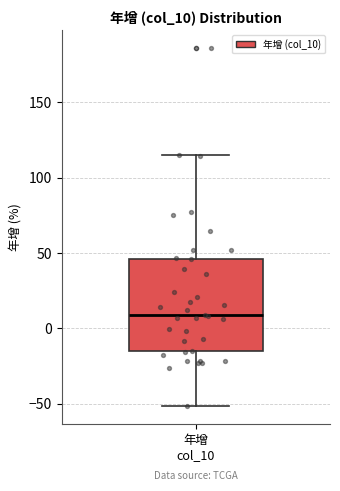

Transcribe this box plot: give where the median line is, the range the box spans, and where the two whiskers end, as read against the y-axis. The values are not printed on the chart, so give them approximately, as read against the axis.

median 10, box -15 to 45, whiskers -50 to 115